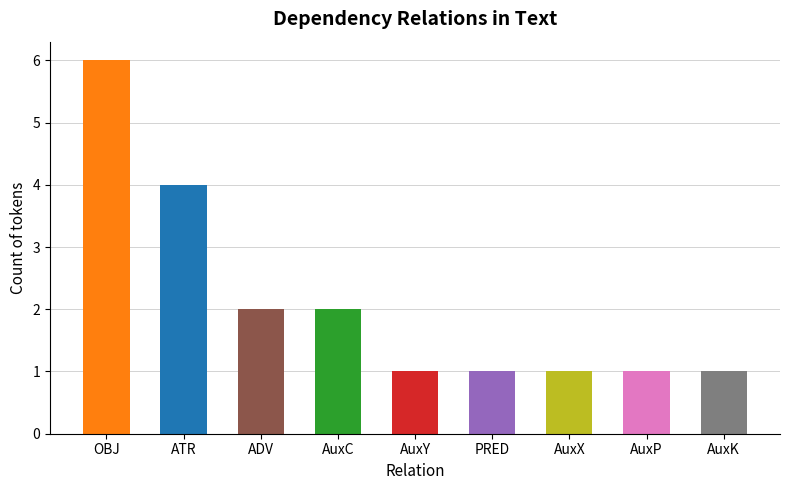

What is the maximum value shown in the chart?

6